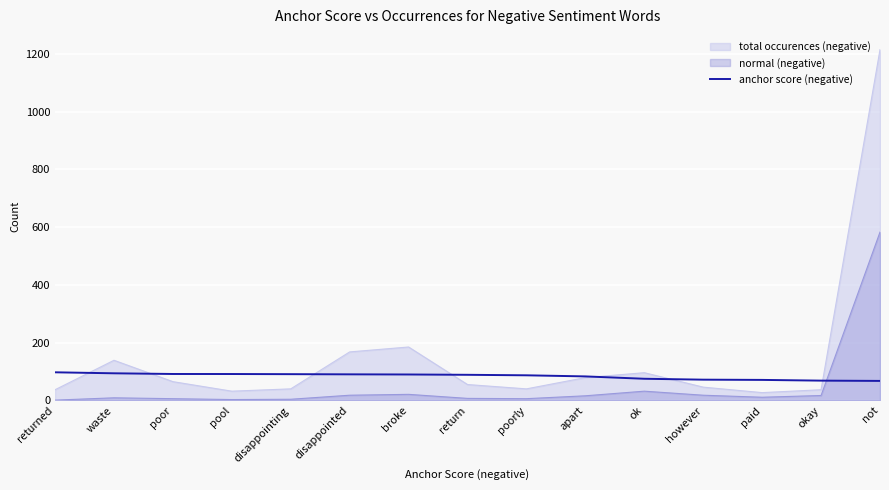

How many values are below 88?

7